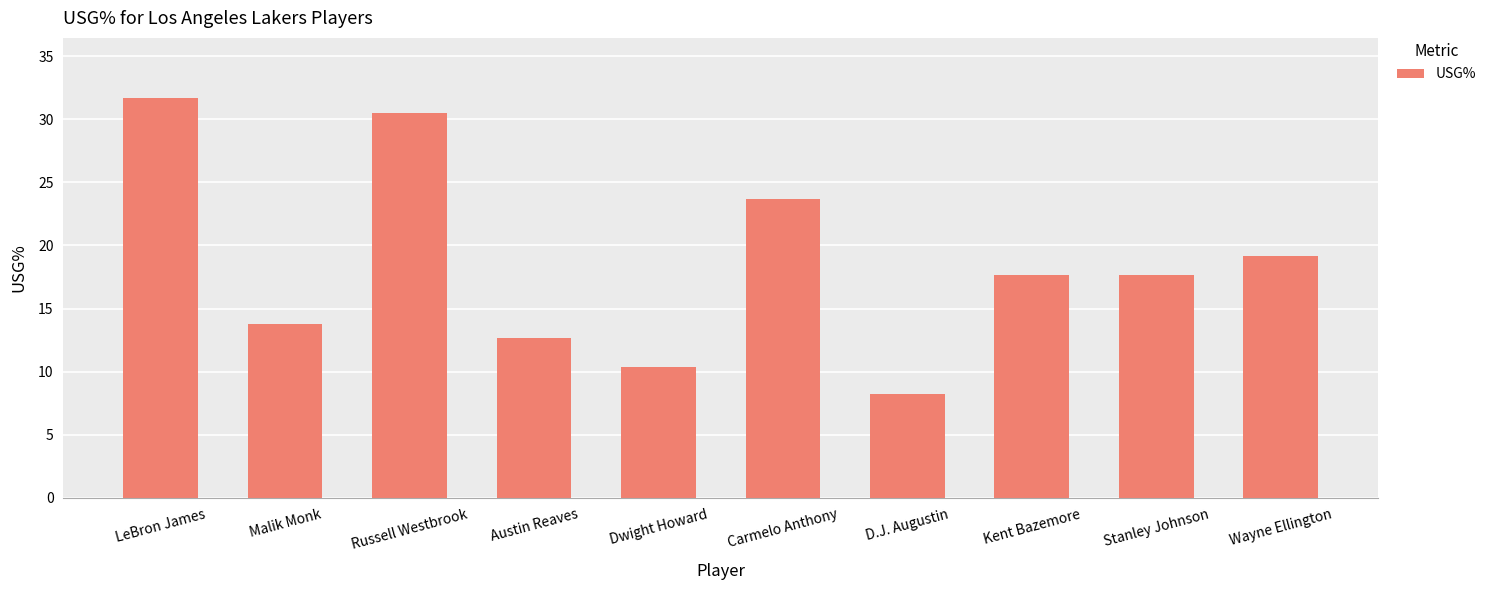

What is the sum of the values at Stanley Johnson and Carmelo Anthony?

41.4